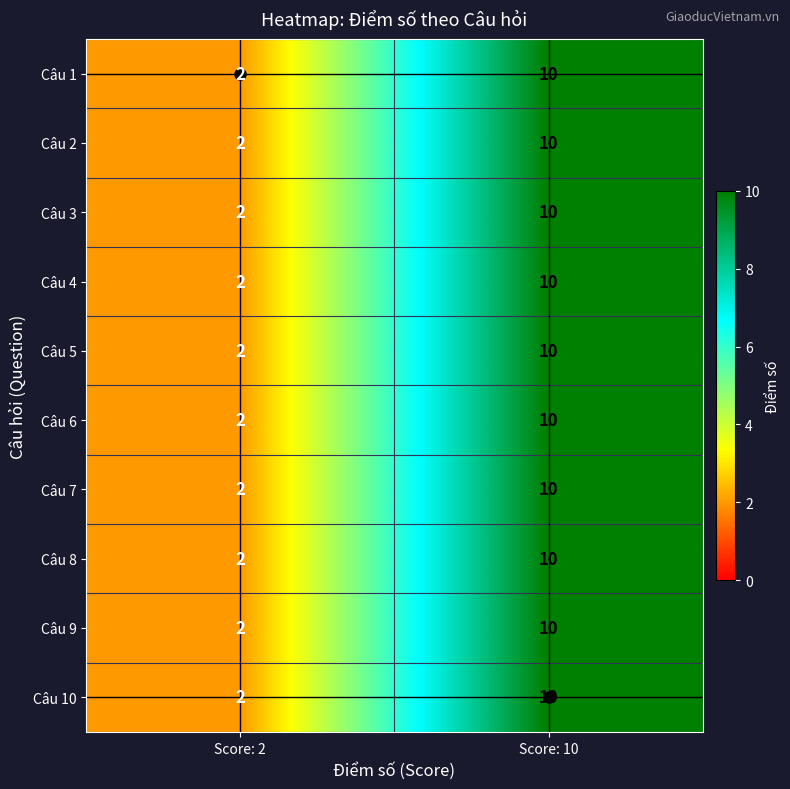

At which category does the chart reach its minimum across all series?

Score: 2